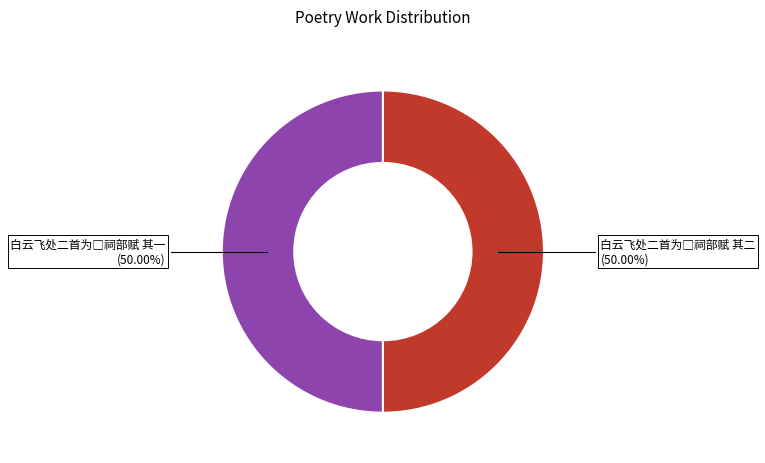

What is the ratio of the value at 白云飞处二首为□祠部赋 其二 to the value at 白云飞处二首为□祠部赋 其一?

1.0